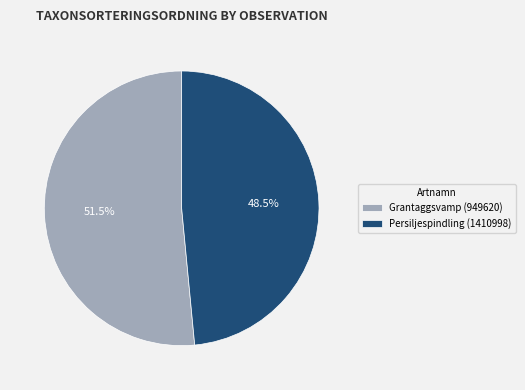

Rank the categories by value from lowest to highest.

Persiljespindling (1410998), Grantaggsvamp (949620)